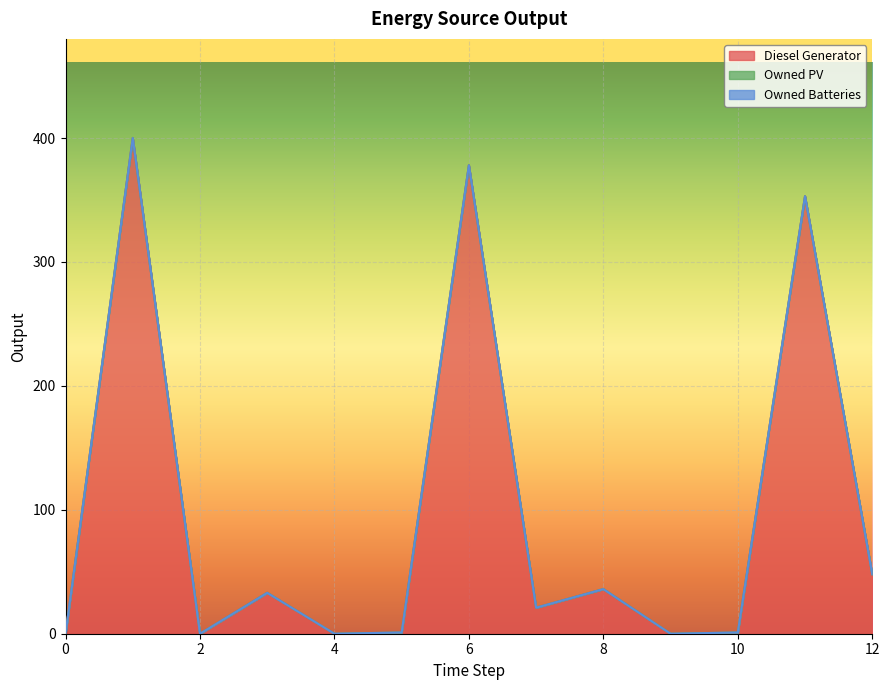

Is the value of Owned Batteries at 4 greater than the value of Owned PV at 3?

No